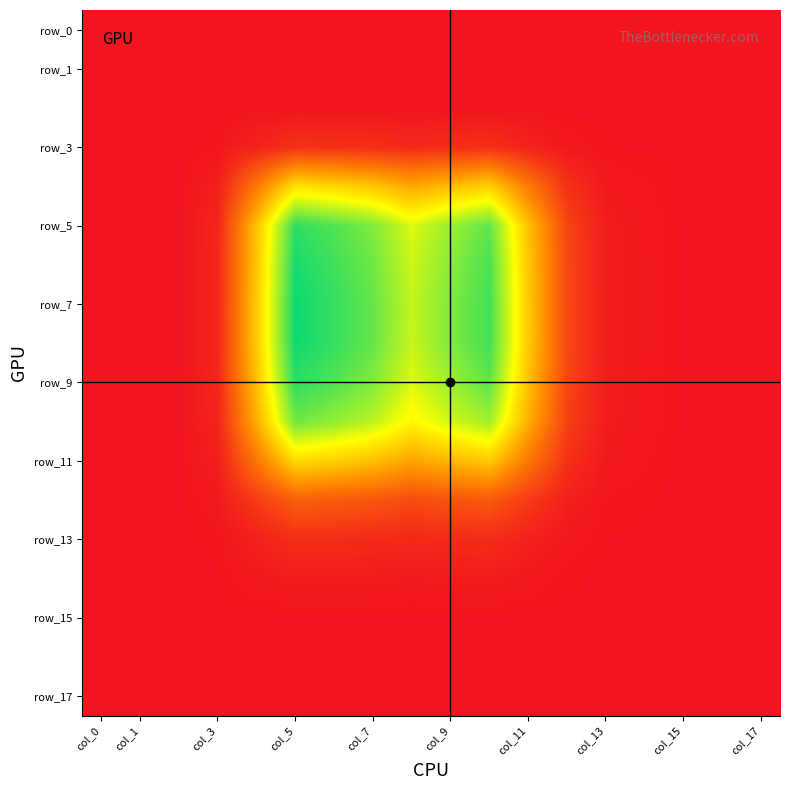

Which series has the widest spread of values?

row_7